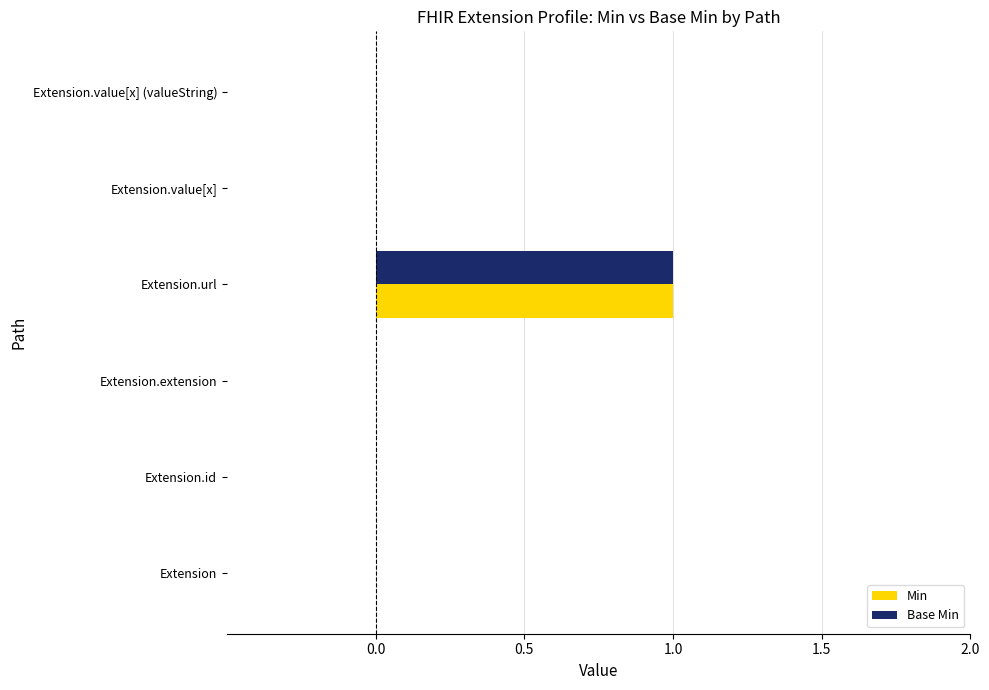

What is the sum of all Base Min values?

1